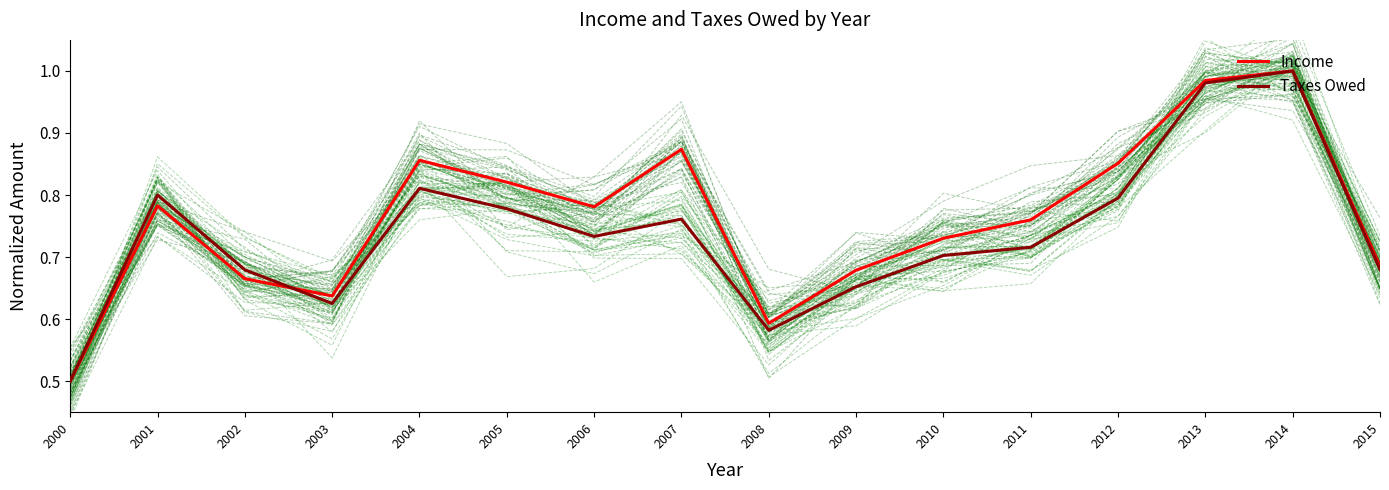

The Income series shows 1.5 at 2005. True or false?

False